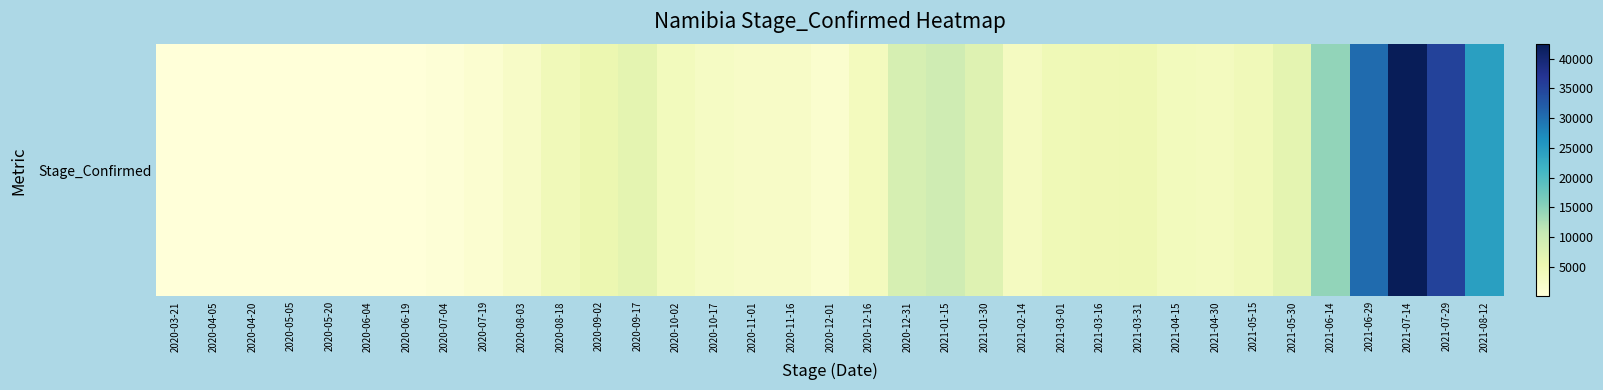

What is the sum of all values?

244509